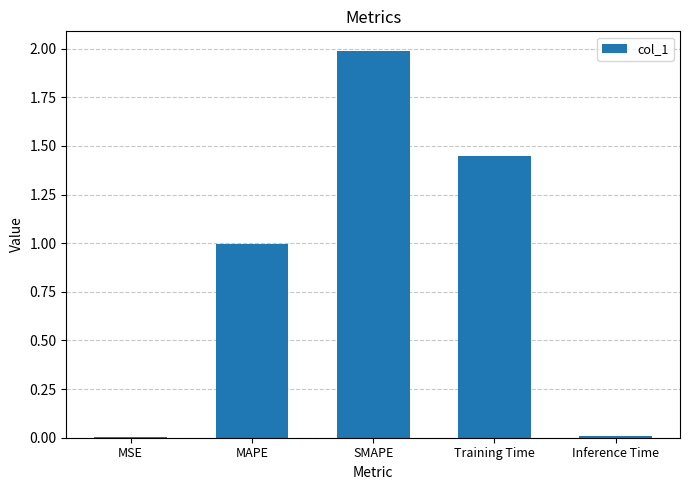

What is the average value?

0.9